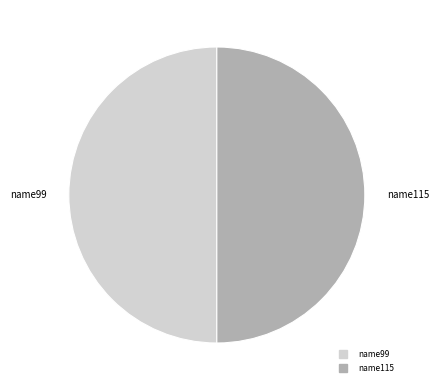

Count the number of slices in the pie.

2